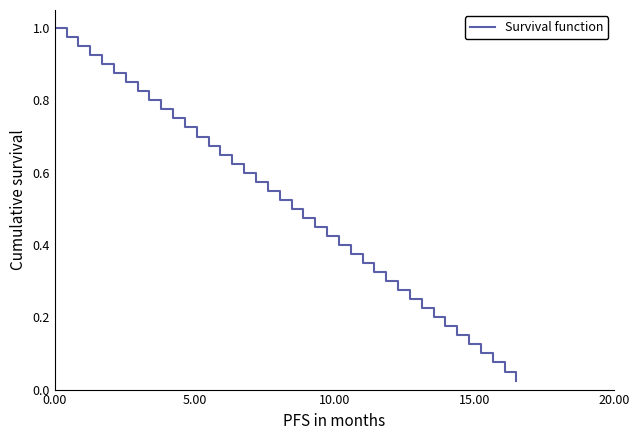

Does the chart have visible grid lines?

No